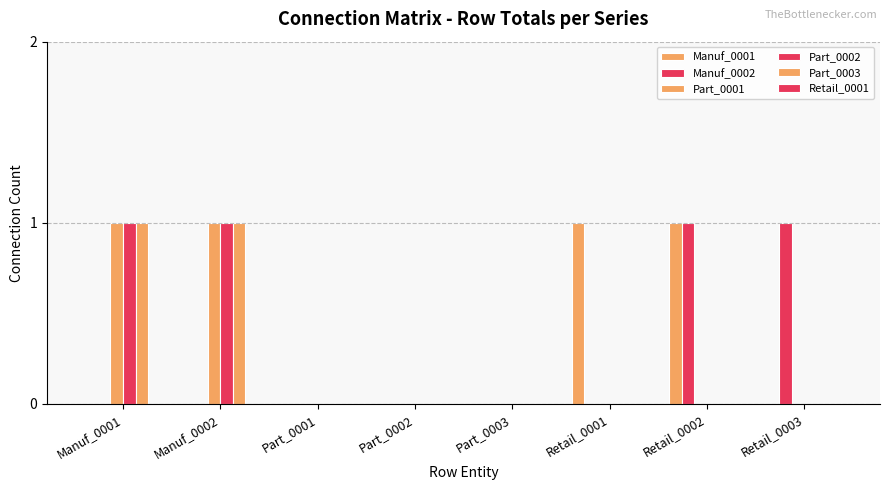

Which series has the widest spread of values?

Manuf_0001